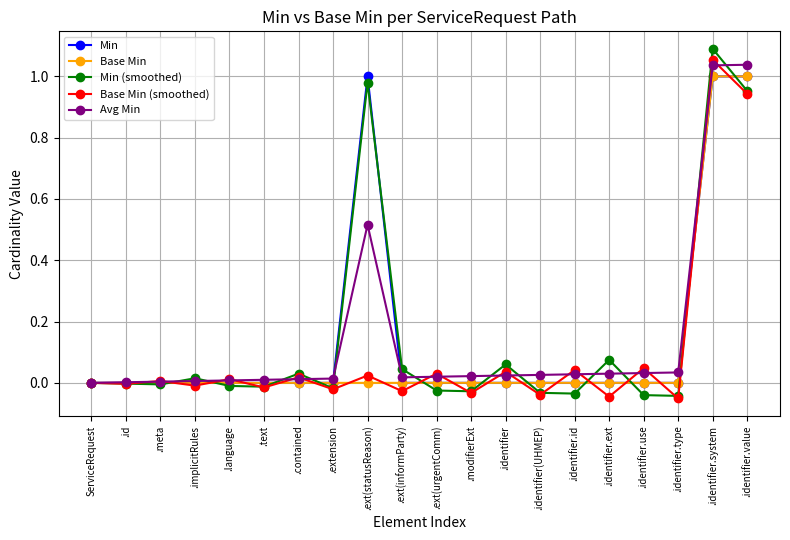

Which series has the largest total across all categories?

Min